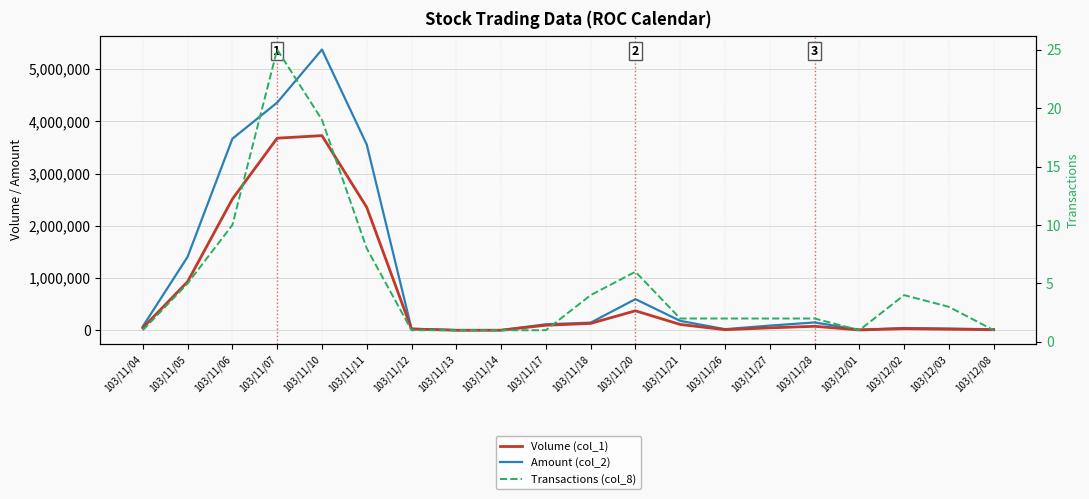

What is the maximum value shown in the chart?

5371210